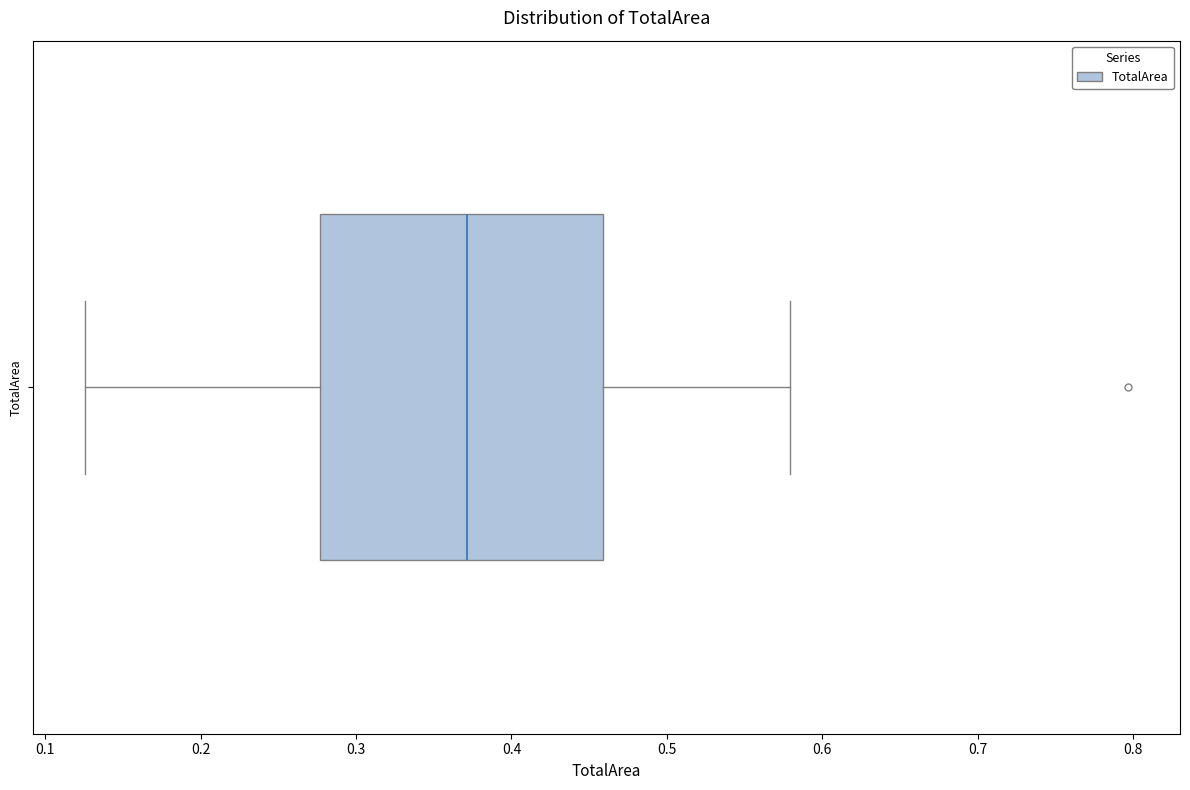

Transcribe this box plot: give where the median line is, the range the box spans, and where the two whiskers end, as read against the x-axis. The values are not printed on the chart, so give them approximately, as read against the axis.

median 0.37, box 0.28 to 0.46, whiskers 0.13 to 0.58